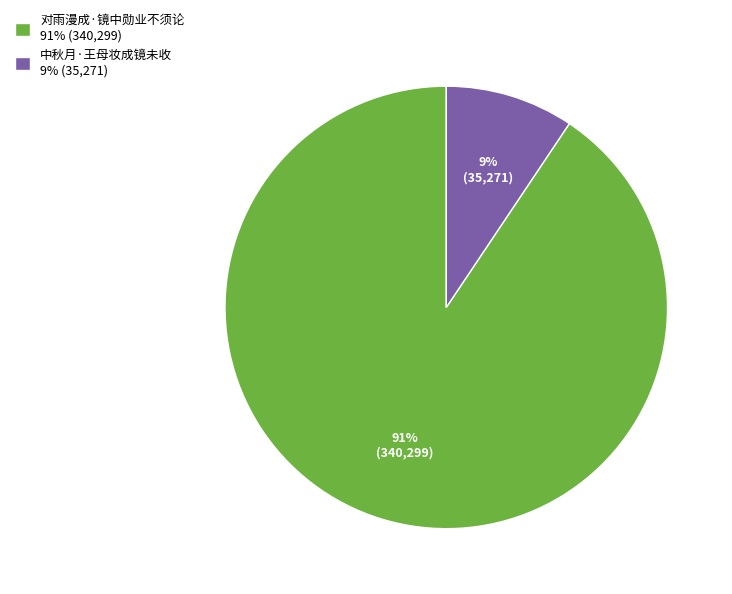

To the nearest percent, what is the average slice percentage?

50%